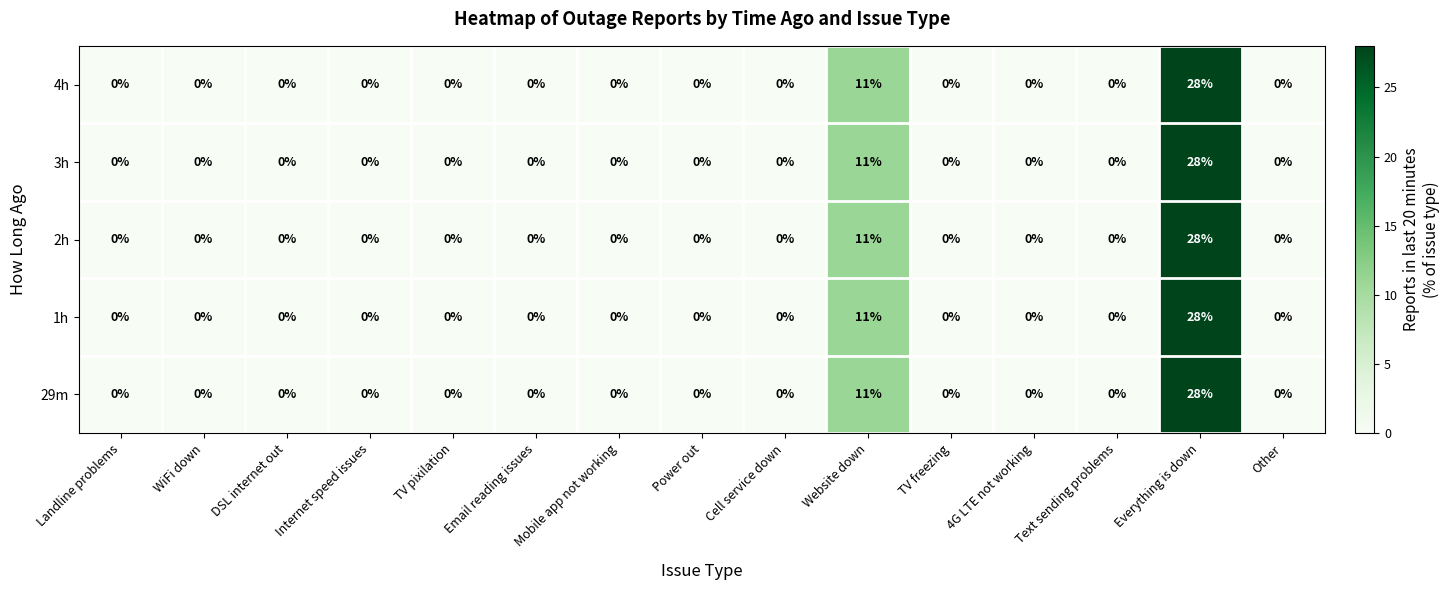

How many categories are shown in the chart?

15